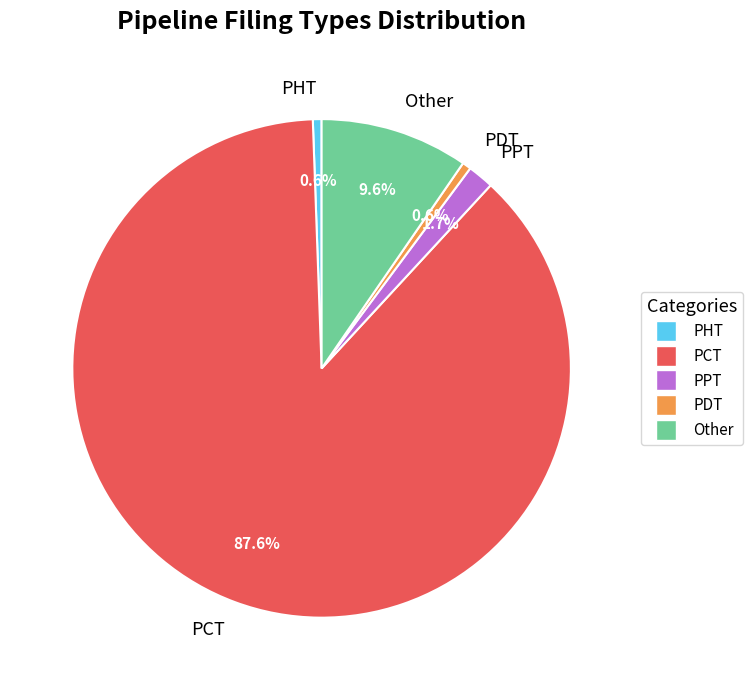

How many slices are in this pie chart?

5